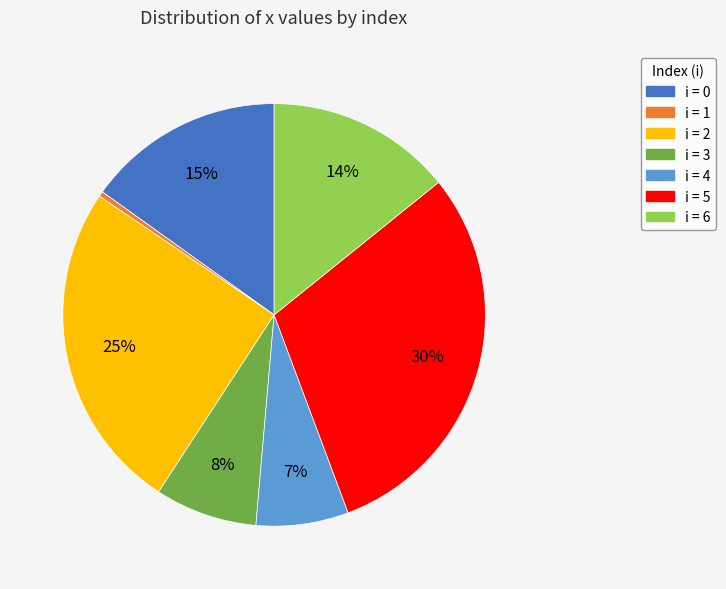

Is there any slice that represents more than half of the pie?

No